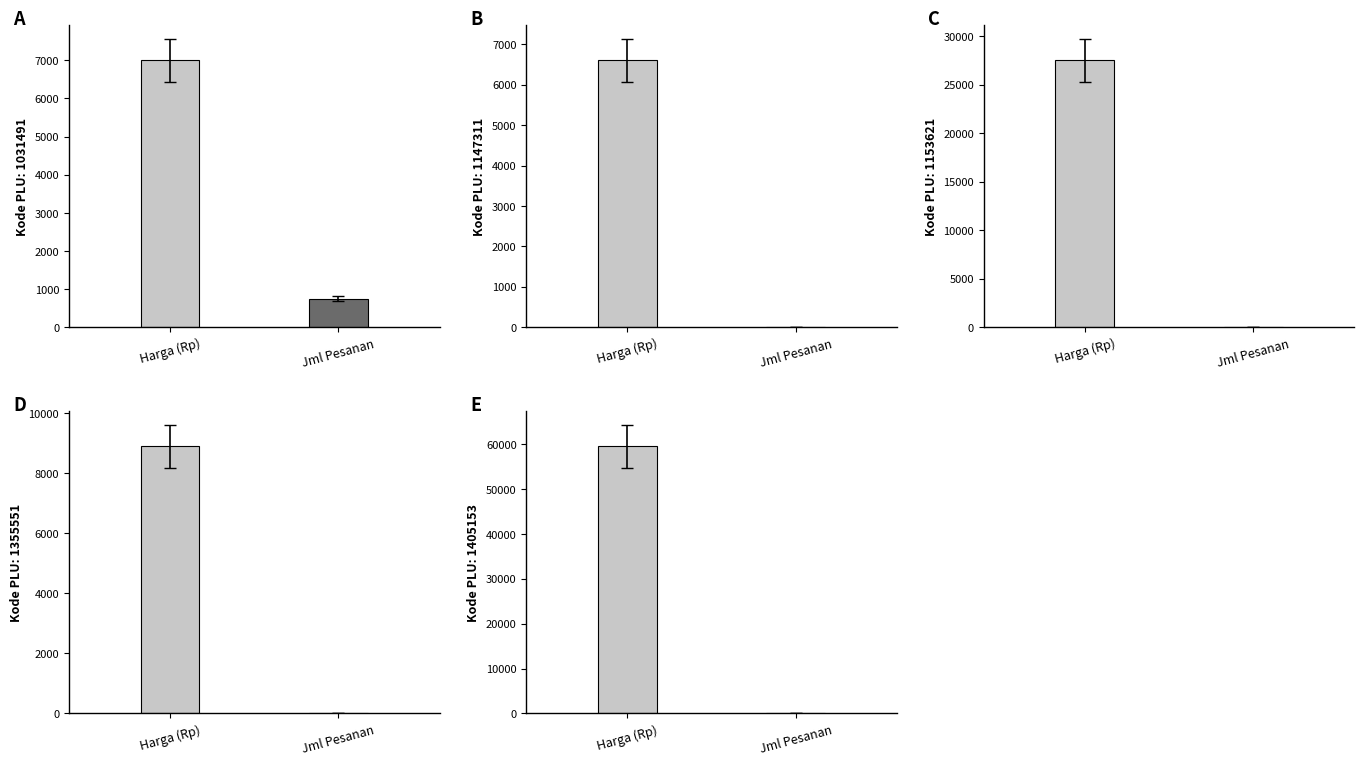

True or false: Harga (Rp) has a value of 3453 at 1031491.

False